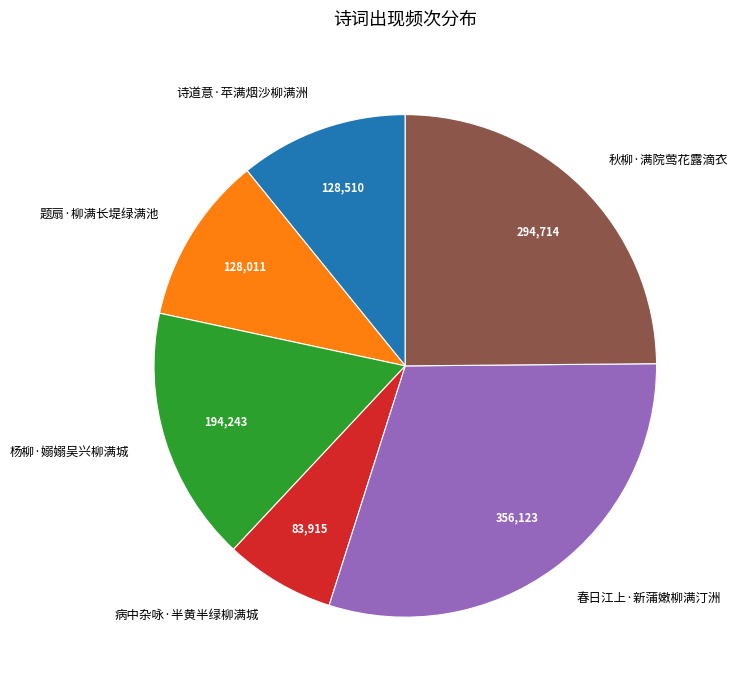

Combined, do 秋柳·满院莺花露滴衣 and 杨柳·嫋嫋吴兴柳满城 account for over 50%?

No